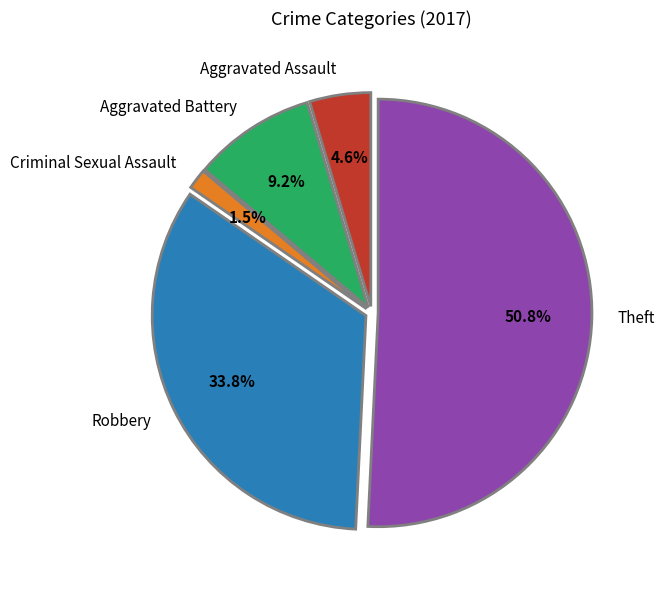

Combined, do Theft and Robbery account for over 50%?

Yes